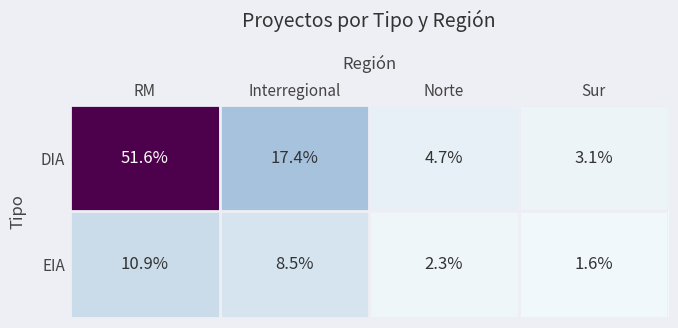

What is the sum of the DIA values at Interregional and RM?

69.0